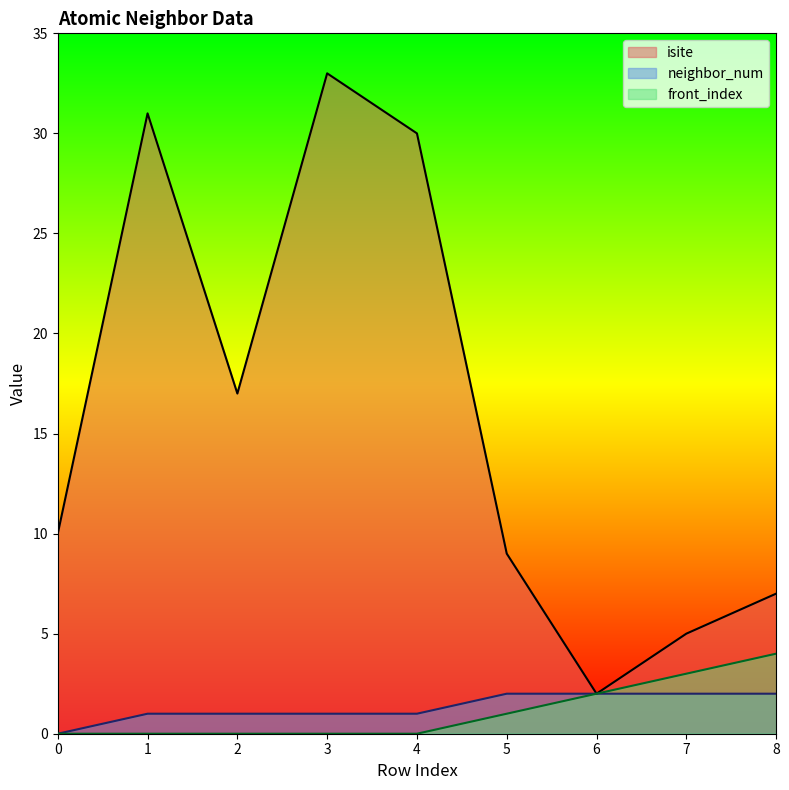

True or false: neighbor_num has a value of 2 at 6.

True